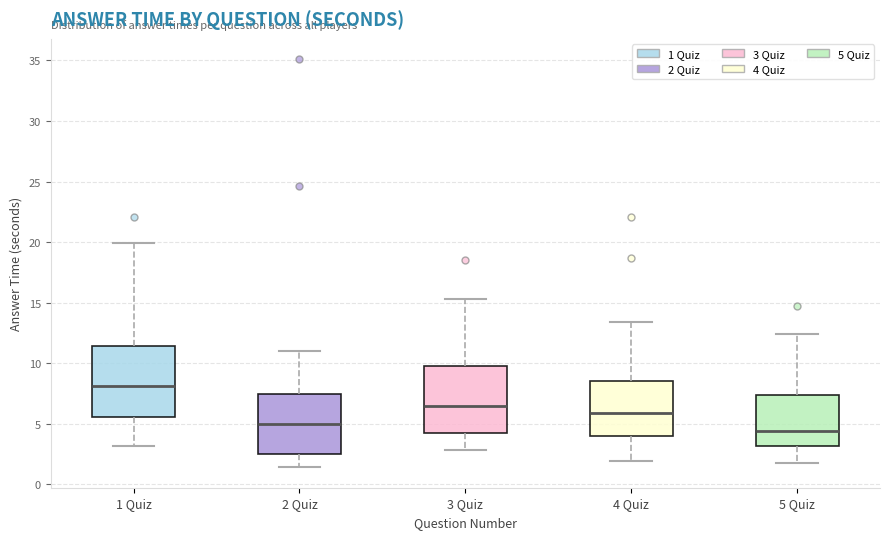

Reading left to right, transcribe this box plot: for each box, give where its median line is, the range the box spans, and where its two whiskers end, as read against the y-axis. The values are not printed on the chart, so give them approximately, as read against the axis.

1 Quiz: median 8.0, box 5.5 to 11.5, whiskers 3.0 to 20.0
2 Quiz: median 5.0, box 2.5 to 7.5, whiskers 1.5 to 11.0
3 Quiz: median 6.5, box 4.5 to 10.0, whiskers 3.0 to 15.5
4 Quiz: median 6.0, box 4.0 to 8.5, whiskers 2.0 to 13.5
5 Quiz: median 4.5, box 3.0 to 7.5, whiskers 2.0 to 12.5